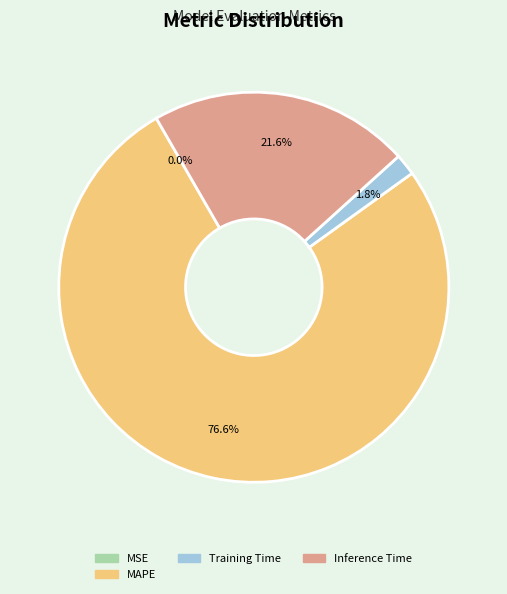

What portion of the pie excludes MAPE?

23.4%